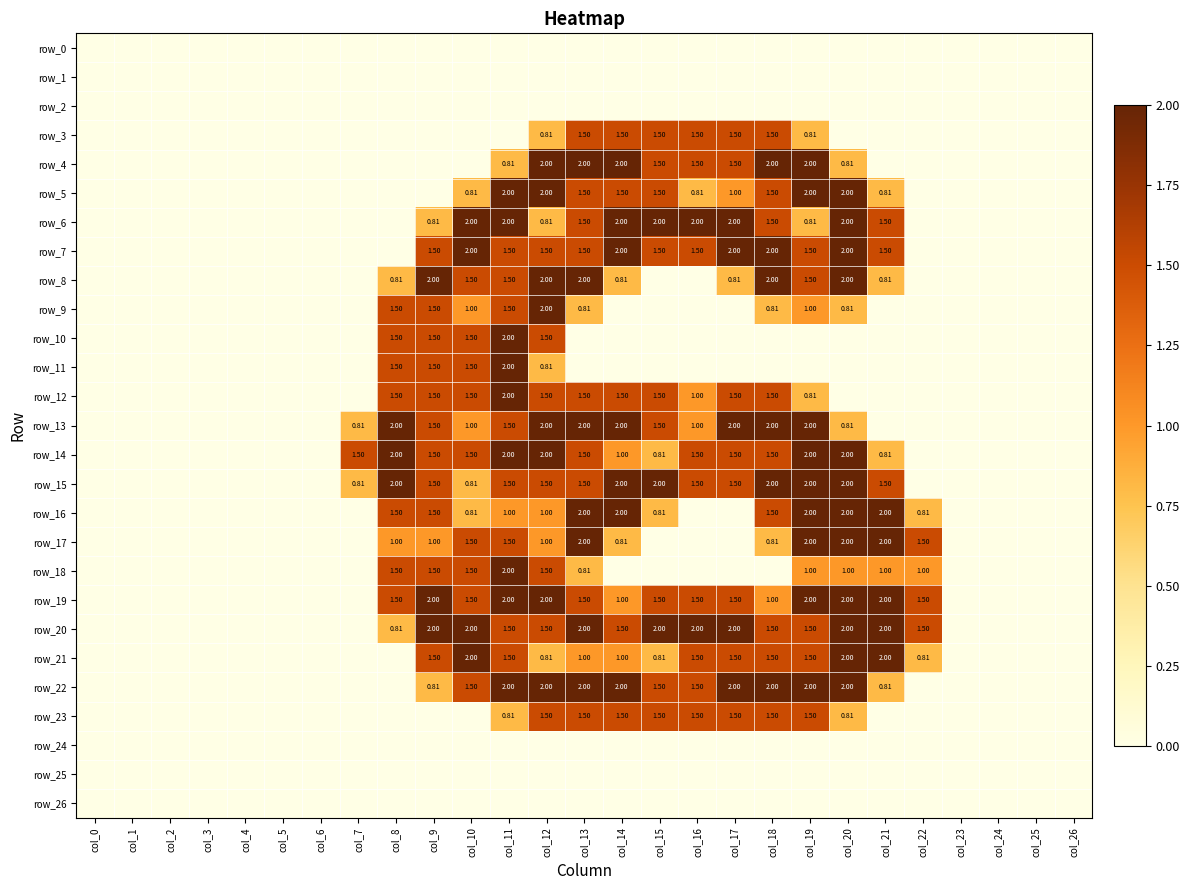

Between col_12 and col_14, which series saw the biggest shift?

row_9